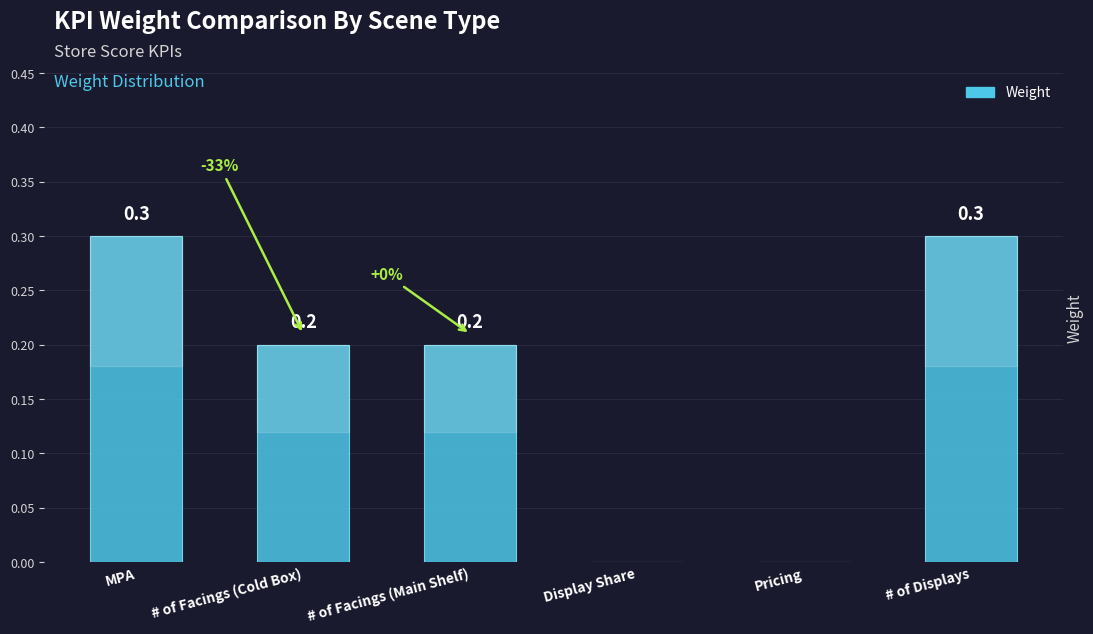

Reading left to right, what are all the values shown in this chart?

0.3	0.2	0.2	0.0	0.0	0.3